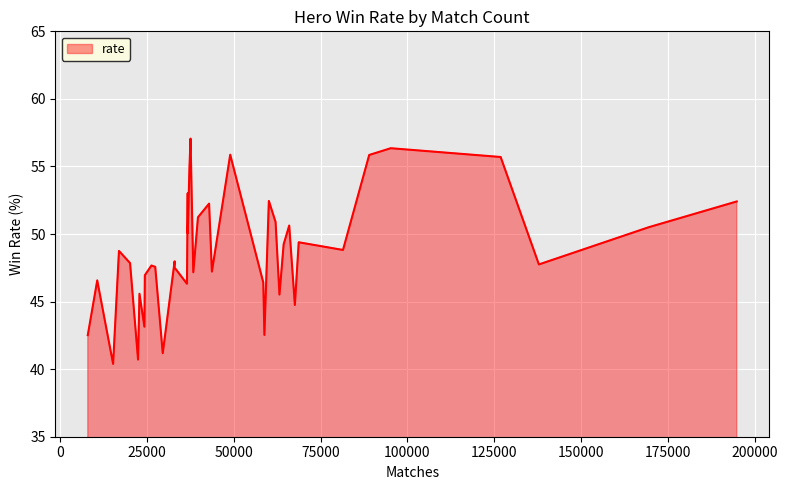

What is the average value?

48.7